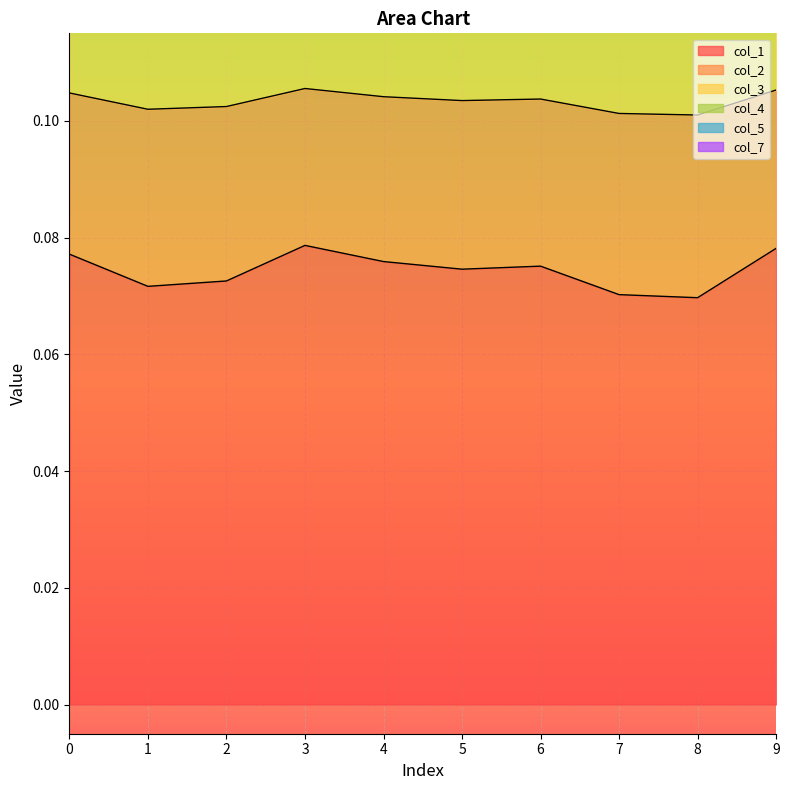

True or false: col_1 has a value of 0.0 at 5.

False